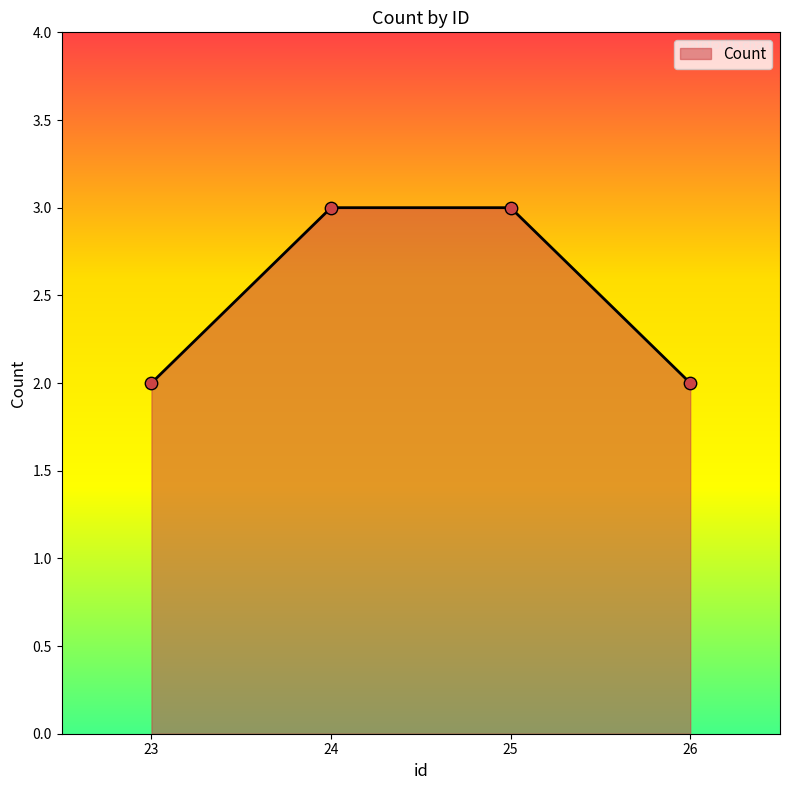

Which has a higher value, 23 or 25?

25